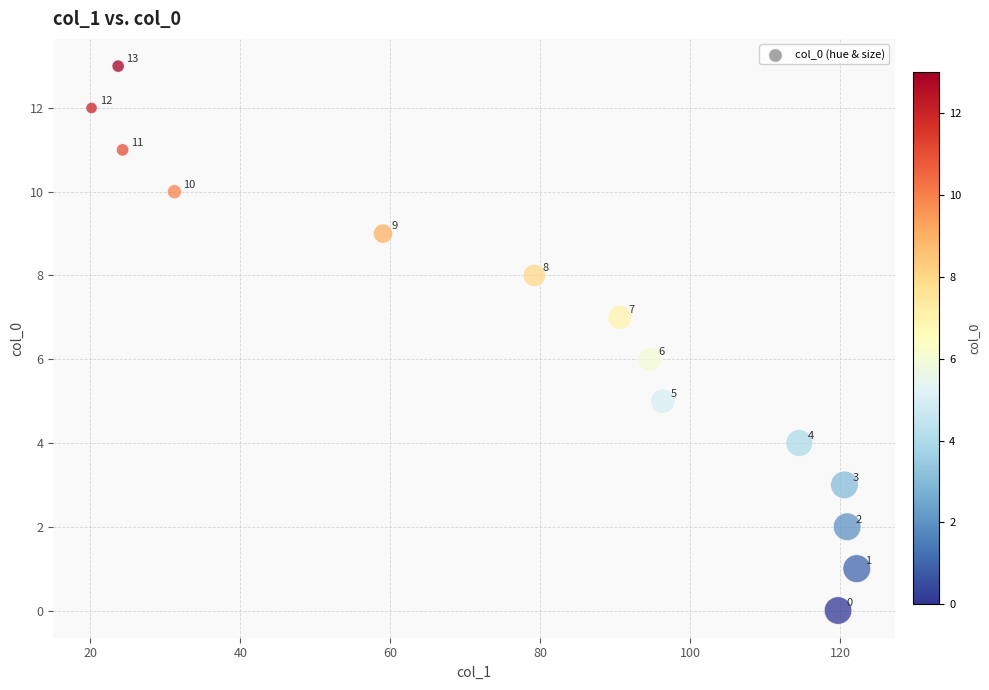

What is the range of Y values (max minus min)?

13